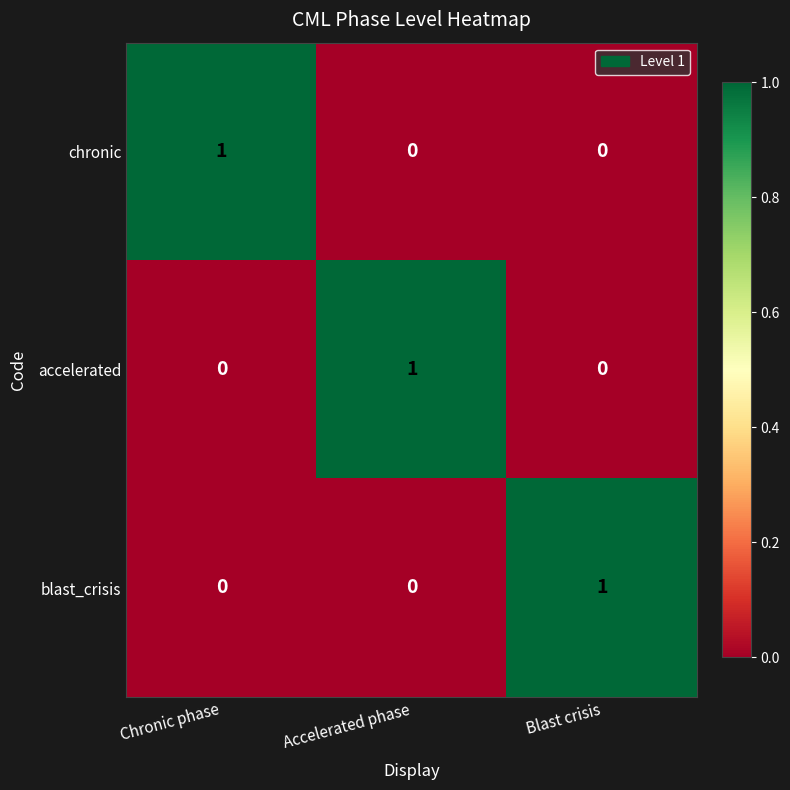

Reading right to left, extract all data points from this chart.

chronic: Blast crisis=0	Accelerated phase=0	Chronic phase=1
accelerated: Blast crisis=0	Accelerated phase=1	Chronic phase=0
blast_crisis: Blast crisis=1	Accelerated phase=0	Chronic phase=0